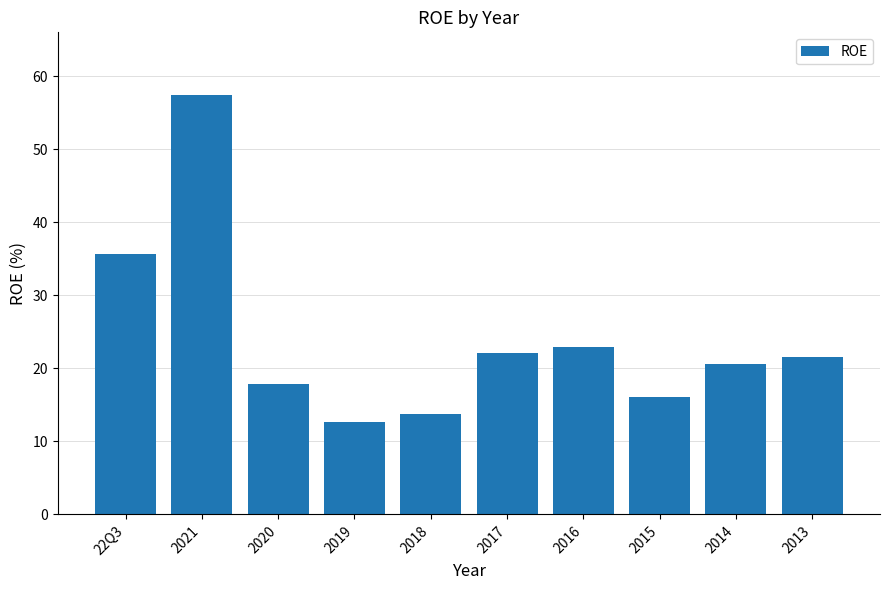

The value at 22Q3 is 58.9. True or false?

False